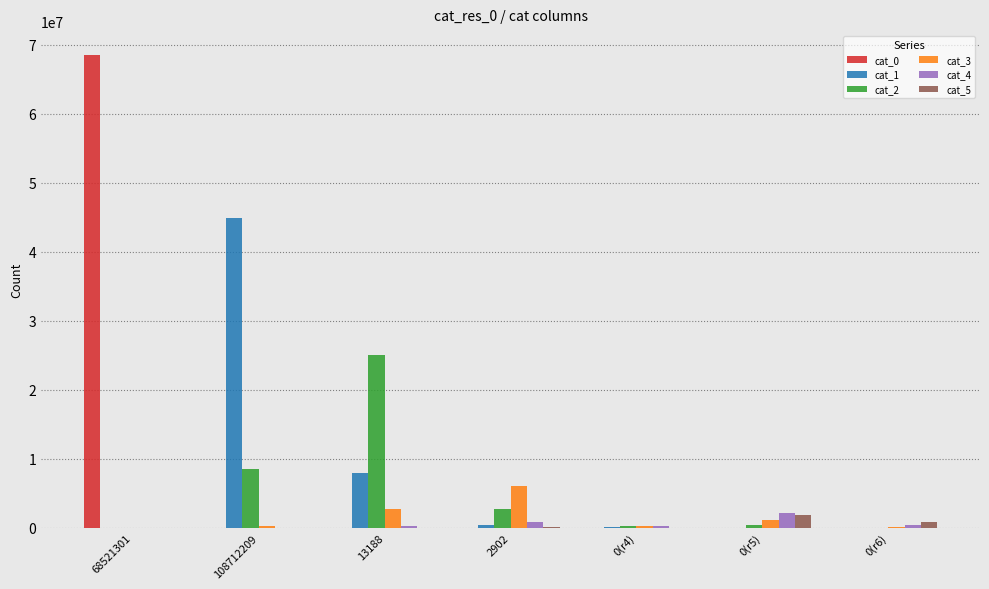

Which label corresponds to the largest value in the chart?

68521301